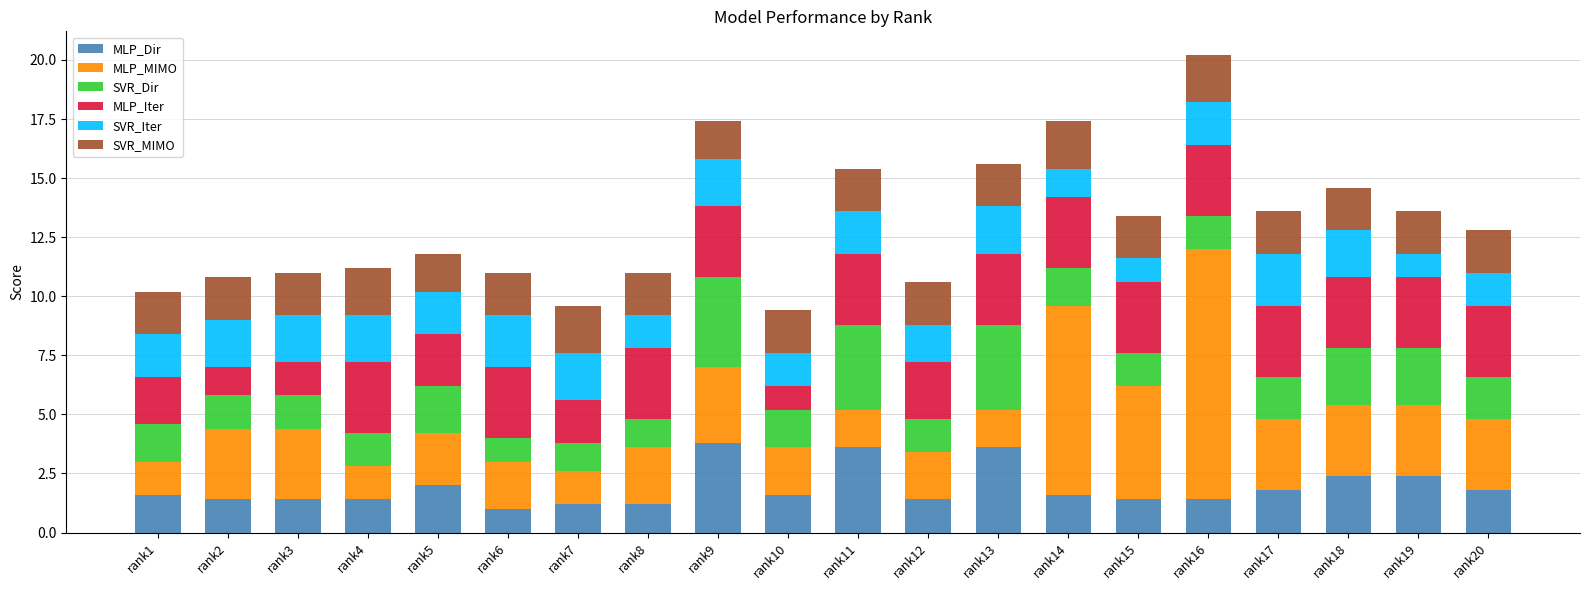

What is the total value across all series at rank12?

10.6